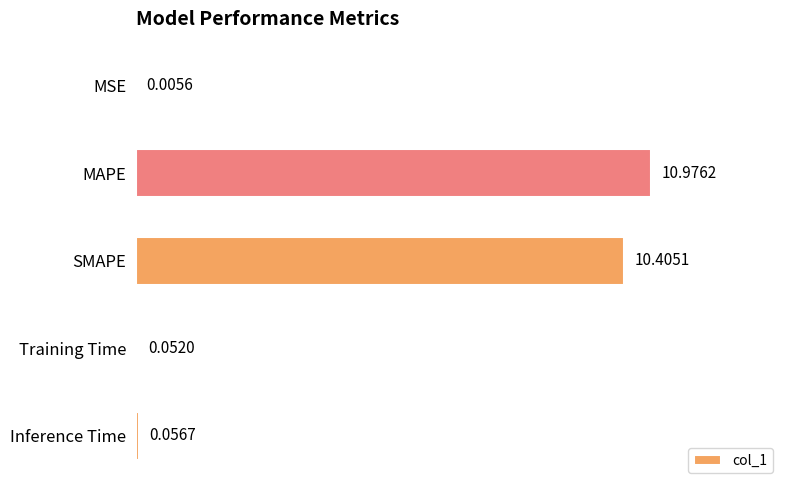

At which label is the value closest to 5?

Inference Time